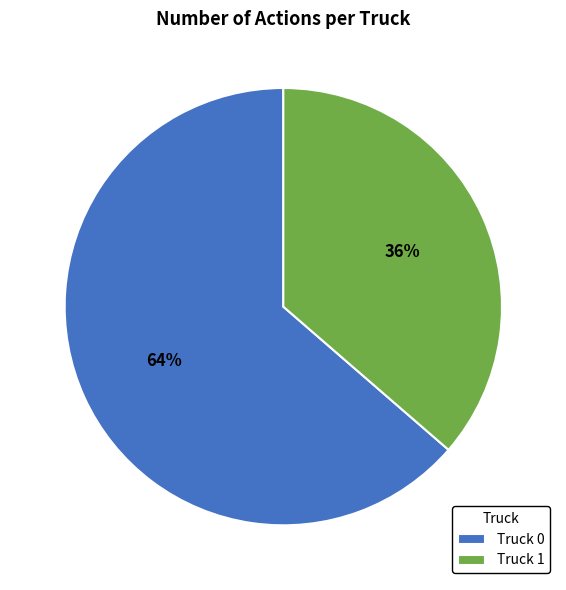

Do Truck 1 and Truck 0 together represent more than half of the pie?

Yes